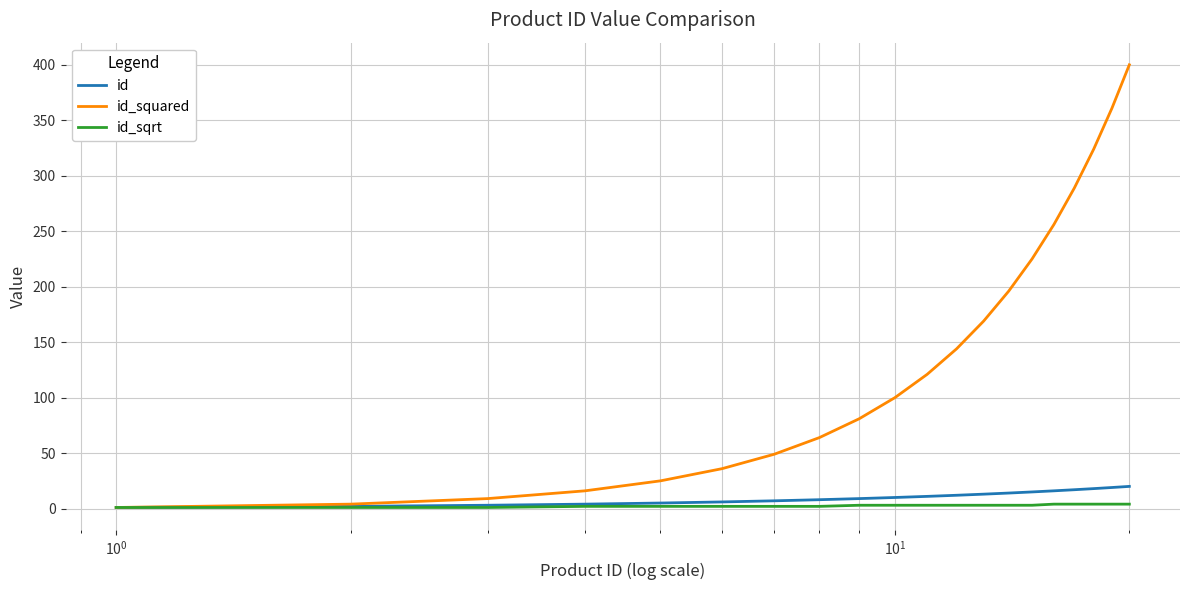

How many series are shown in this chart?

3